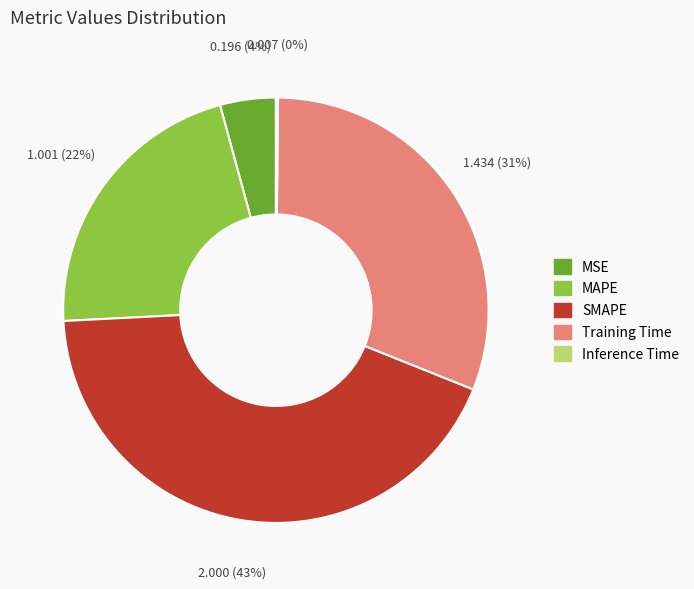

To the nearest percent, what is the difference between the largest and smallest slice percentages?

43%